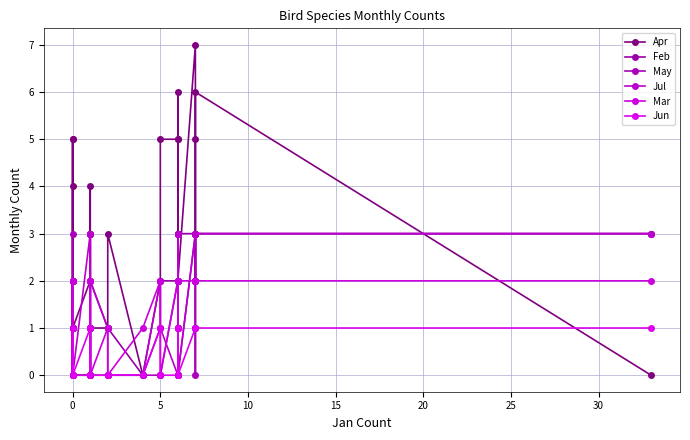

After their last crossing, which series has the higher values: May or Mar?

May